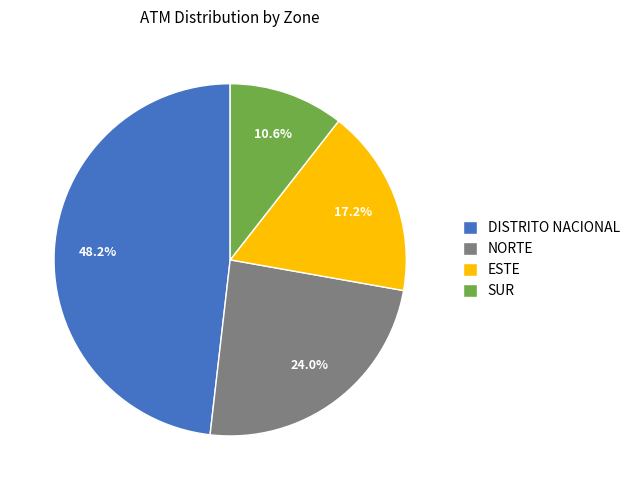

To the nearest percent, what is the difference between the largest and smallest slice percentages?

38%